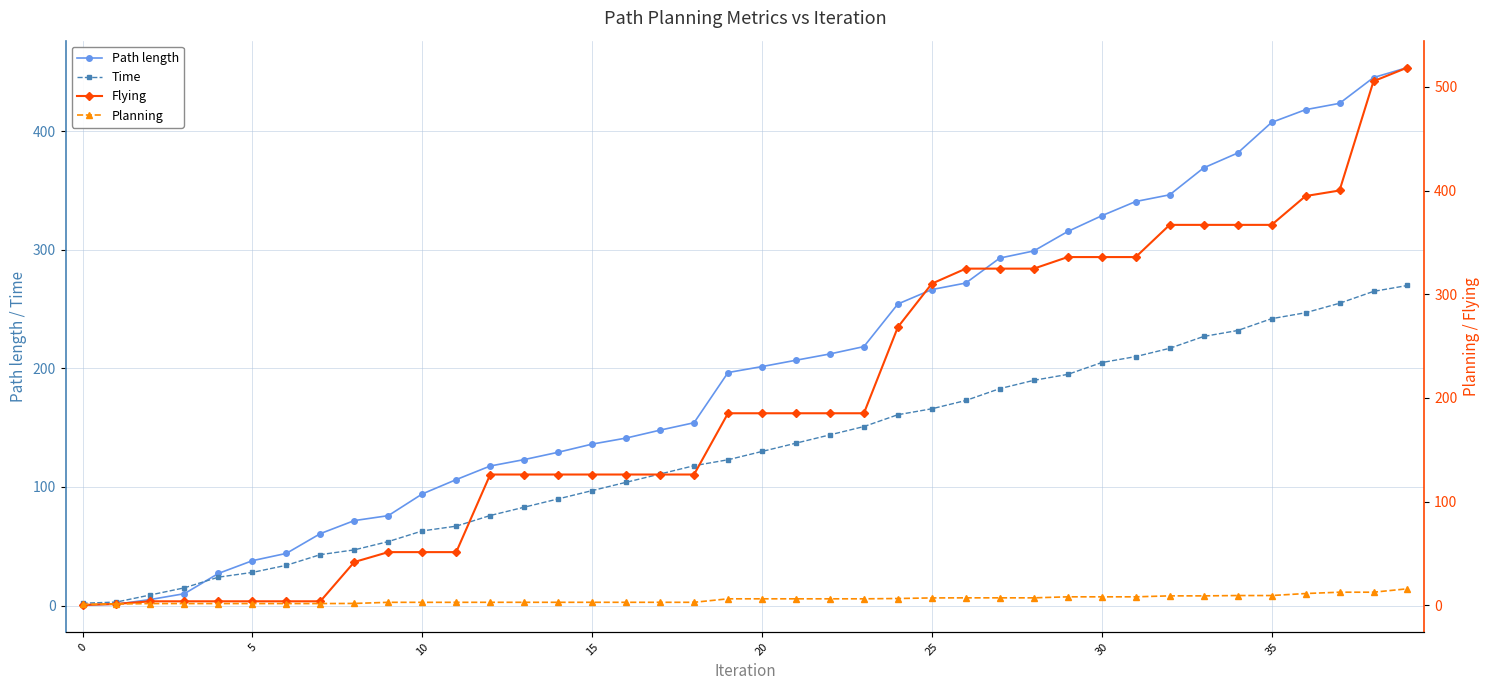

True or false: Flying and Planning cross at least once.

True